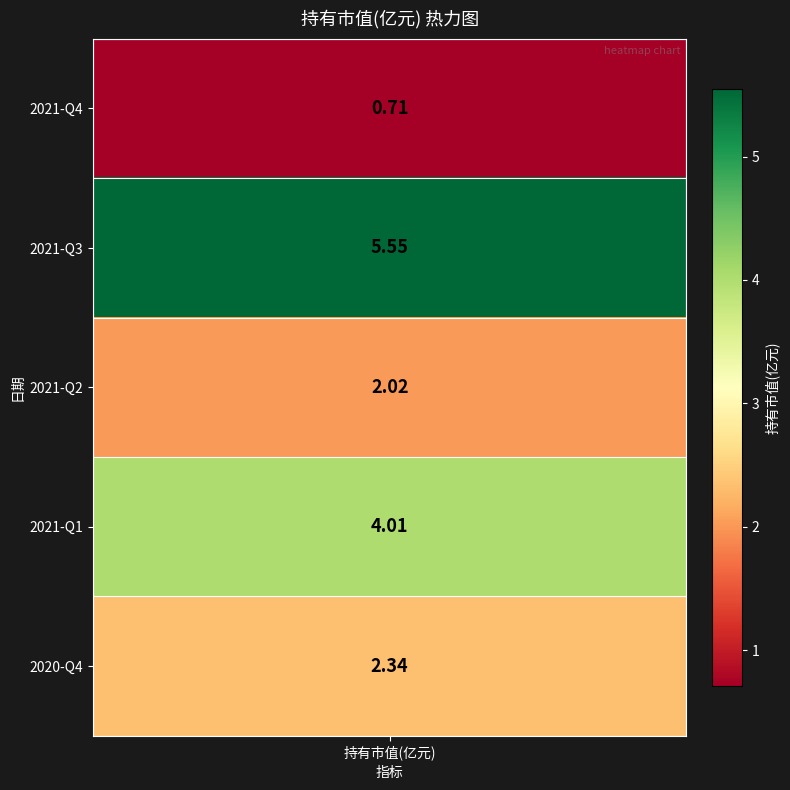

What is the ratio of the value at 2021-Q2 to the value at 2020-Q4?

0.9